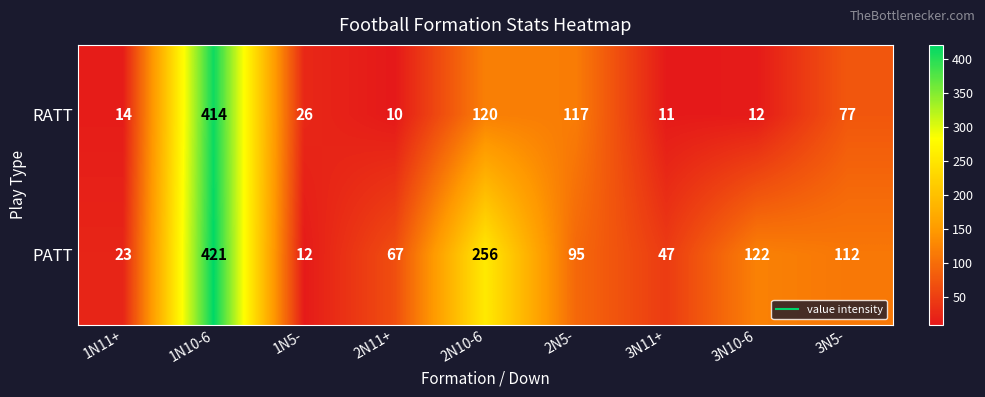

Reading right to left, what are all the values shown in this chart?

RATT: 3N5-=77	3N10-6=12	3N11+=11	2N5-=117	2N10-6=120	2N11+=10	1N5-=26	1N10-6=414	1N11+=14
PATT: 3N5-=112	3N10-6=122	3N11+=47	2N5-=95	2N10-6=256	2N11+=67	1N5-=12	1N10-6=421	1N11+=23